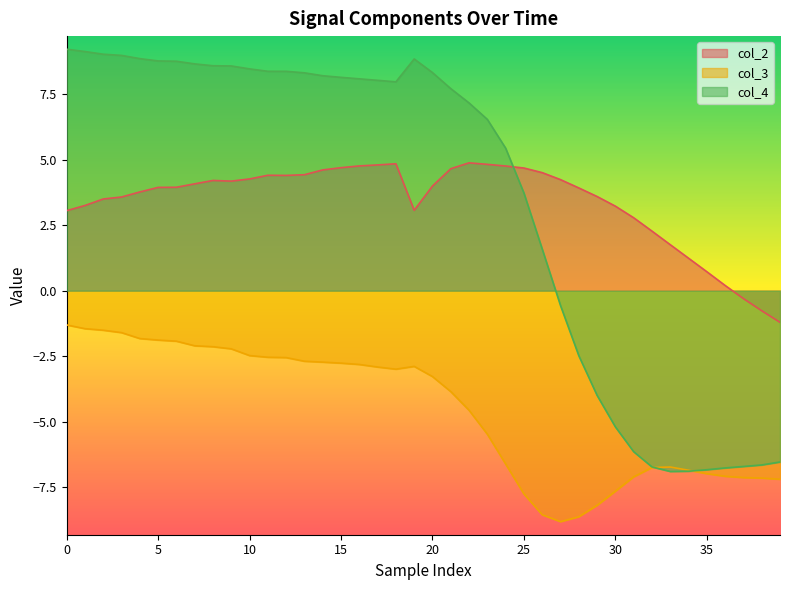

At which label does col_3 reach its minimum?

27